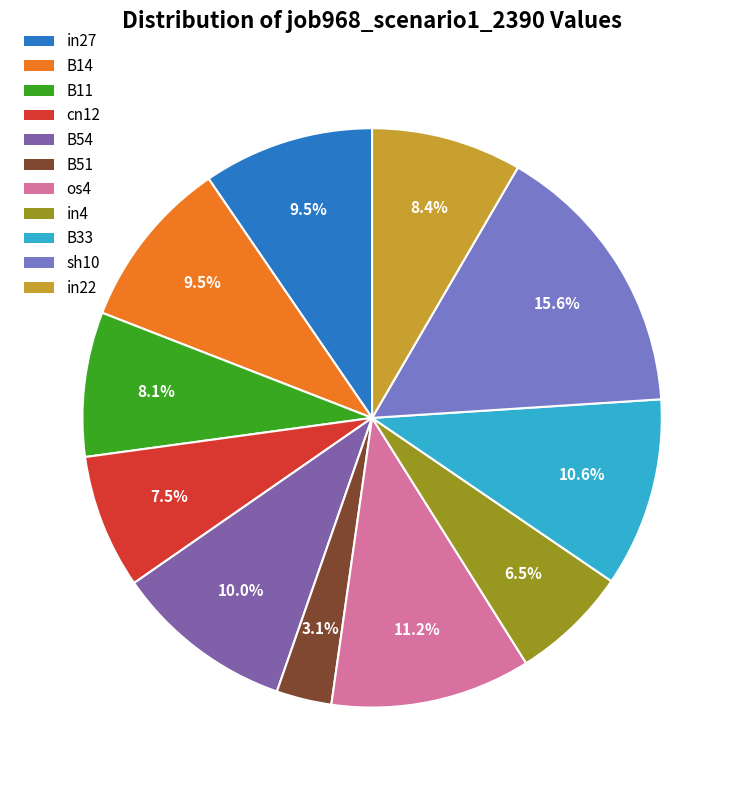

To the nearest percent, what is the combined percentage of B51 and B54?

13%